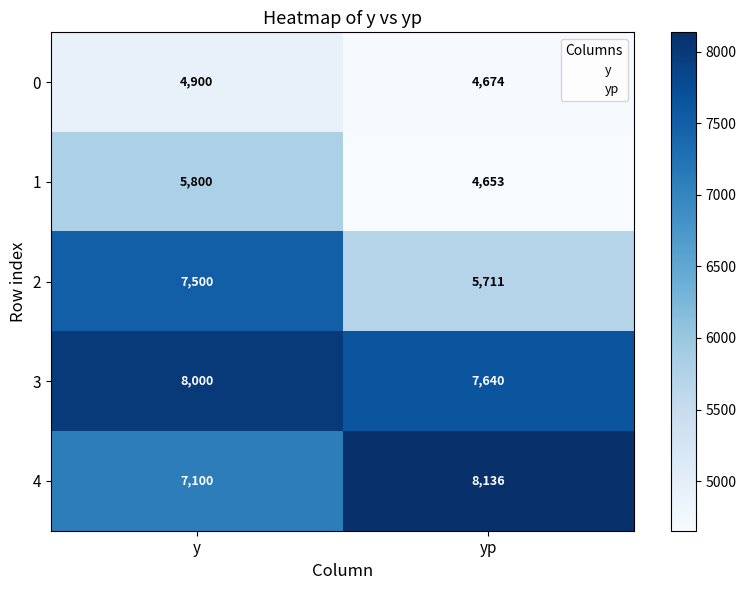

What is the sum of all 2 values?

13211